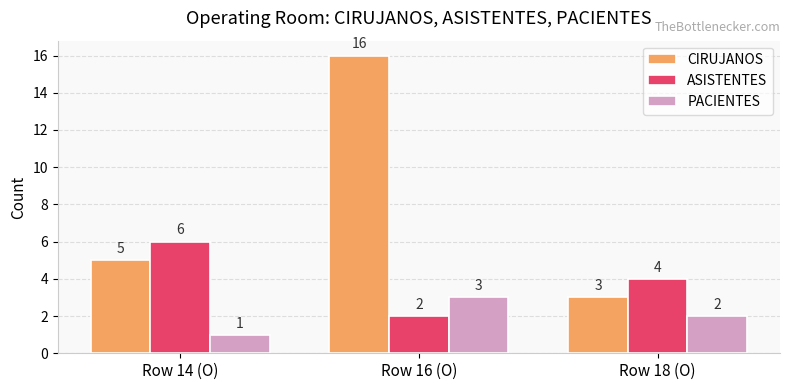

Reading left to right, what are all the values shown in this chart?

CIRUJANOS: 5	16	3
ASISTENTES: 6	2	4
PACIENTES: 1	3	2